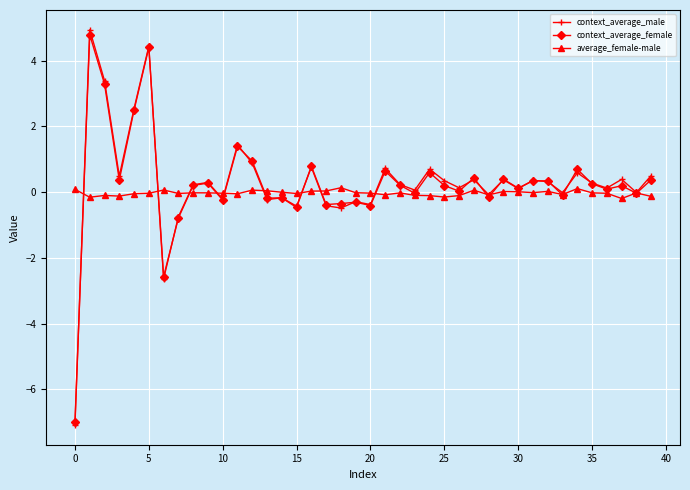

What is the minimum value for context_average_male?

-7.1